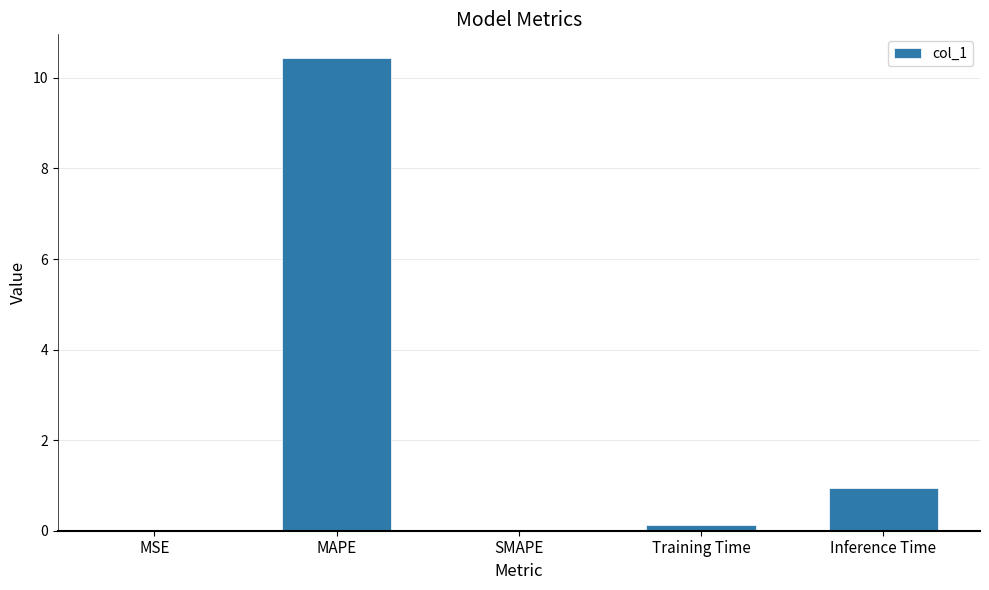

What is the approximate value at MAPE?

10.4